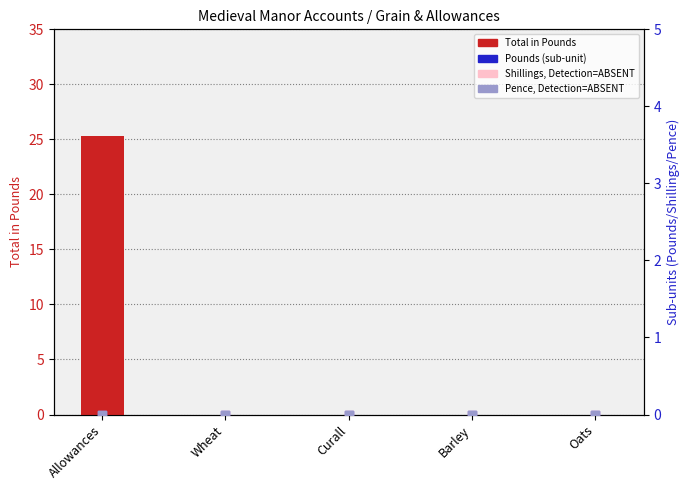

Which series has the largest total across all categories?

Total in Pounds